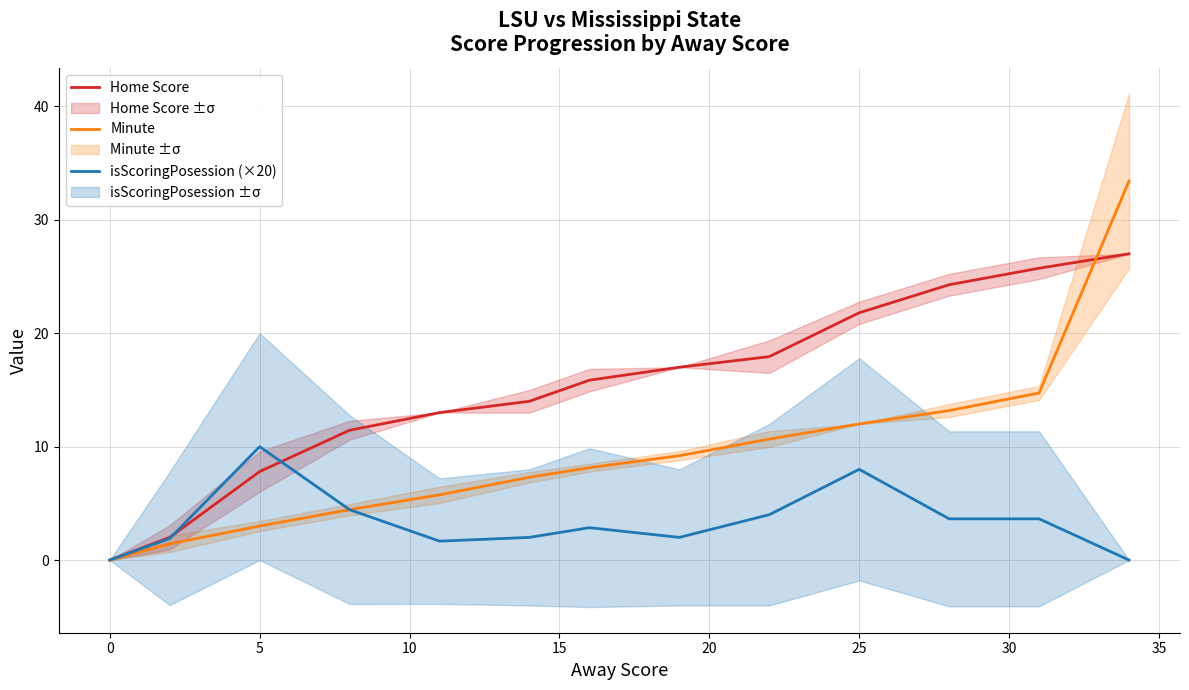

How many values in the Home Score series are below 15?

6